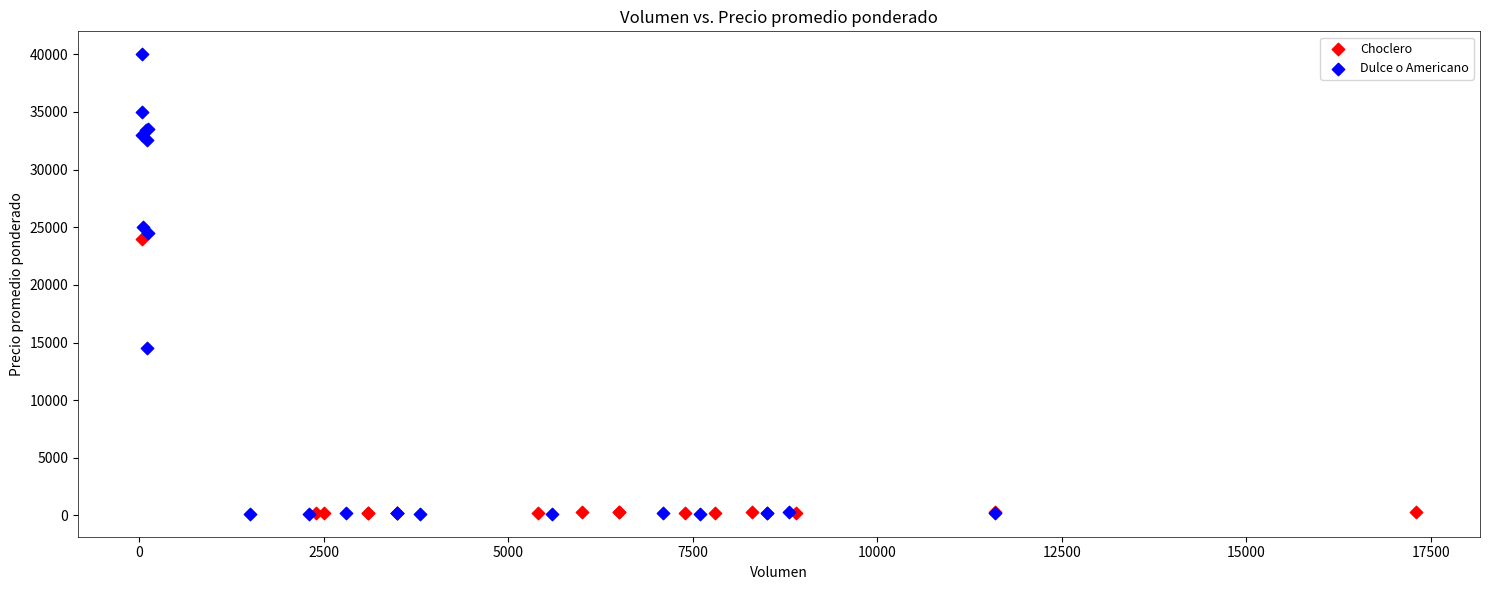

What are all the series names shown in the legend?

Choclero, Dulce o Americano